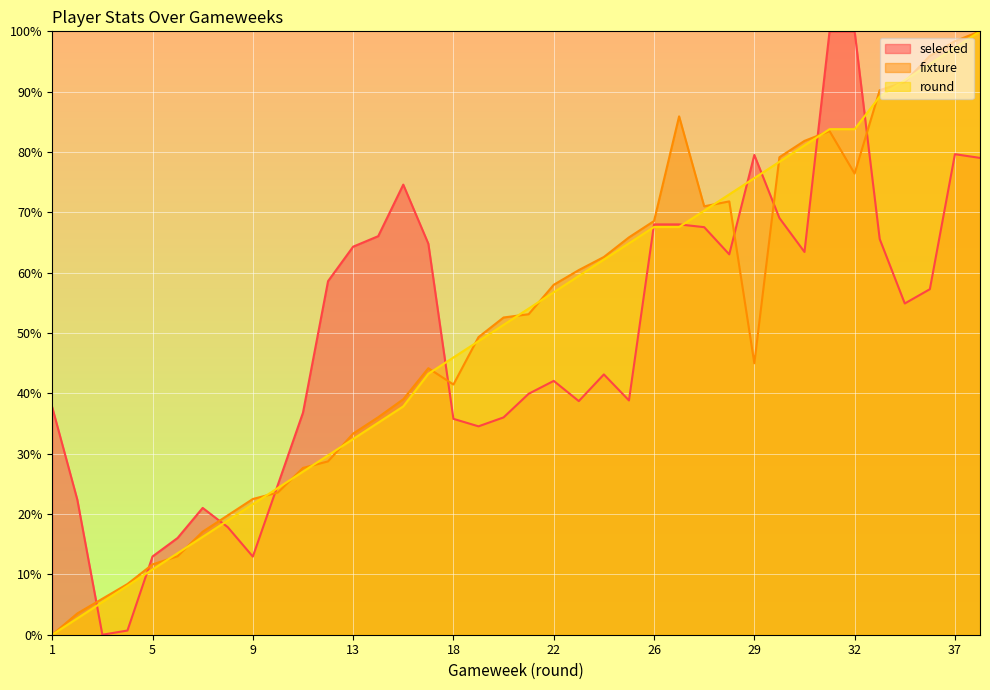

At which category does fixture reach its first local peak?

17